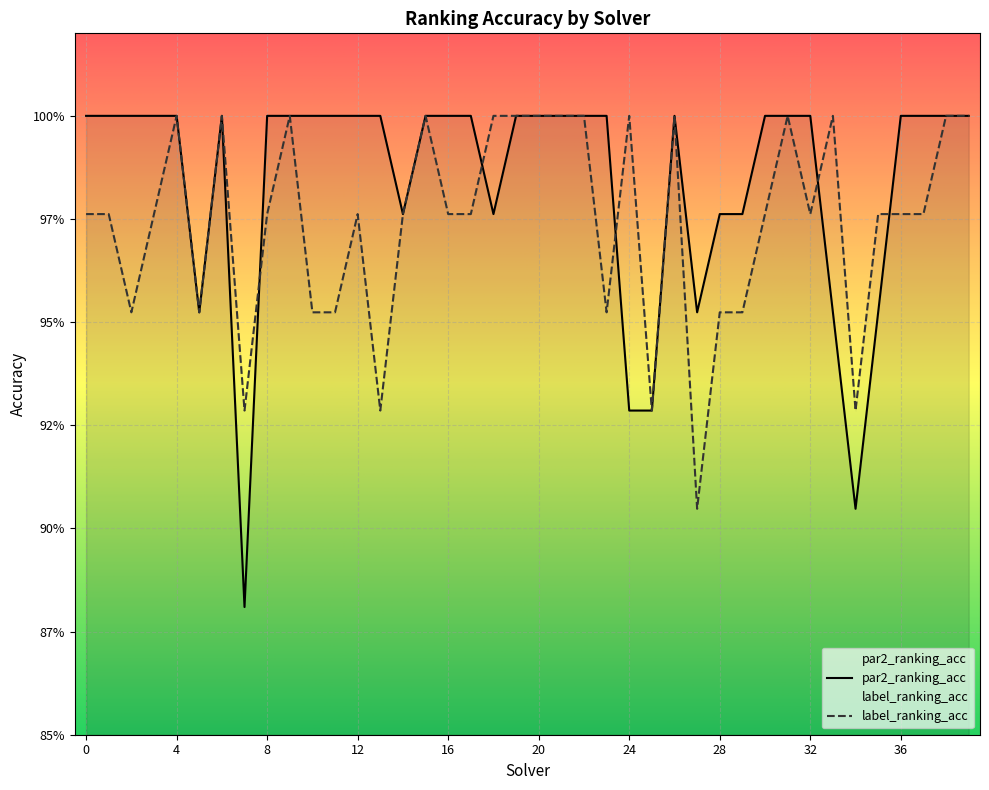

Which has a higher value, 6 or 34?

6